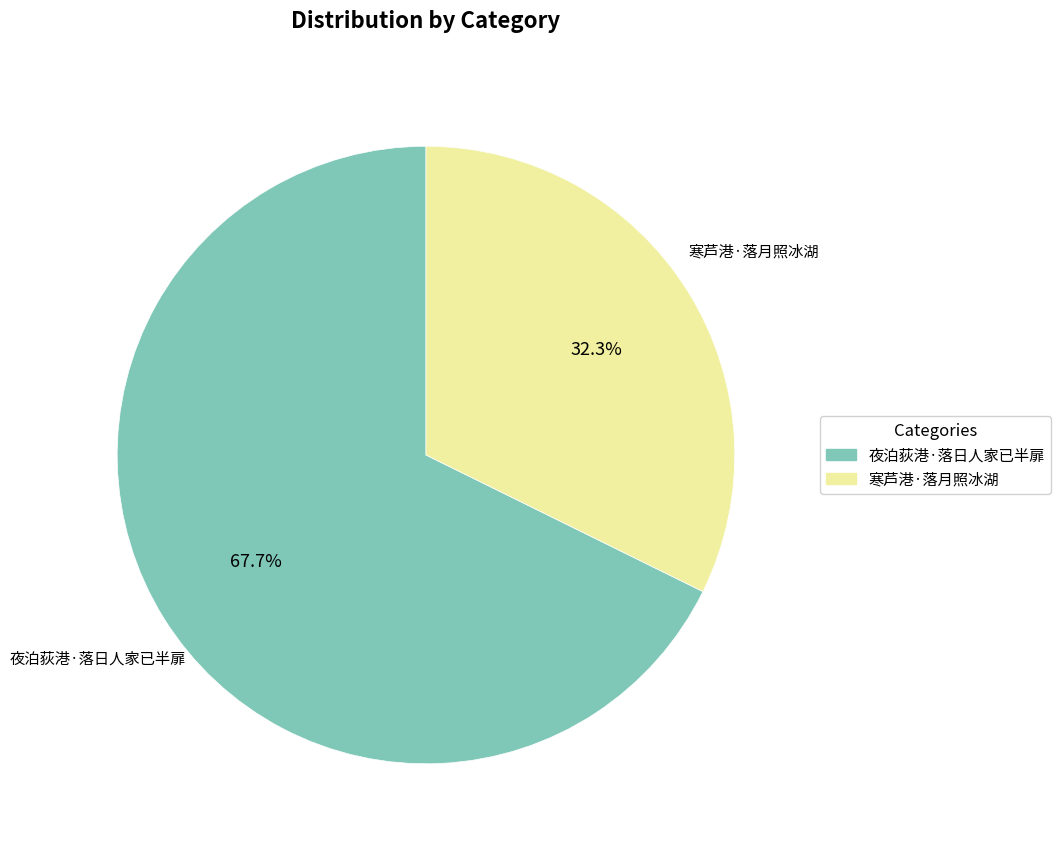

Combined, what portion of the pie is 寒芦港·落月照冰湖 and 夜泊荻港·落日人家已半扉?

100.0%